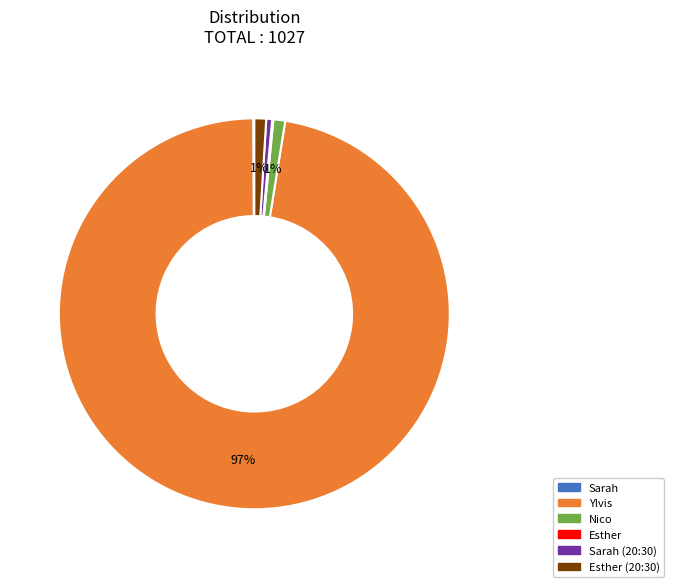

To the nearest percent, what is the average slice percentage?

17%